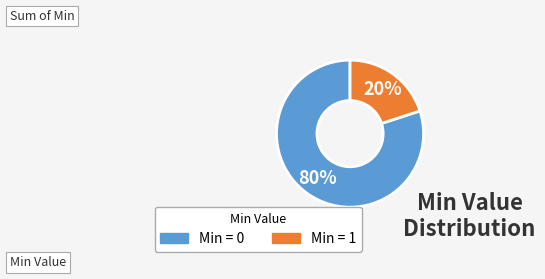

To the nearest percent, what is the average slice percentage?

50%